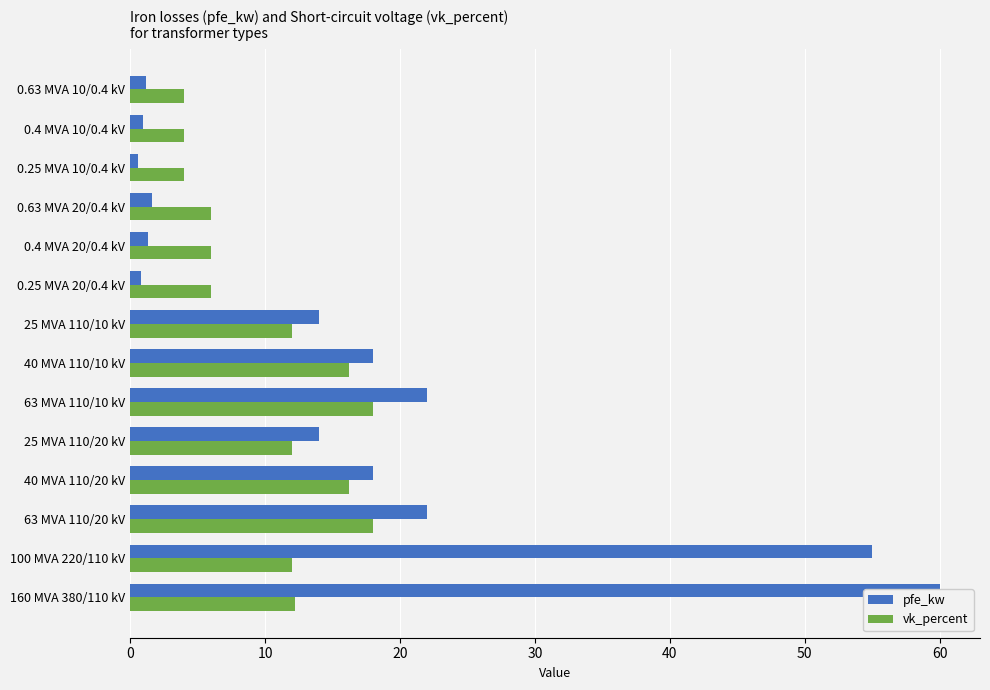

How many groups of bars are there?

14